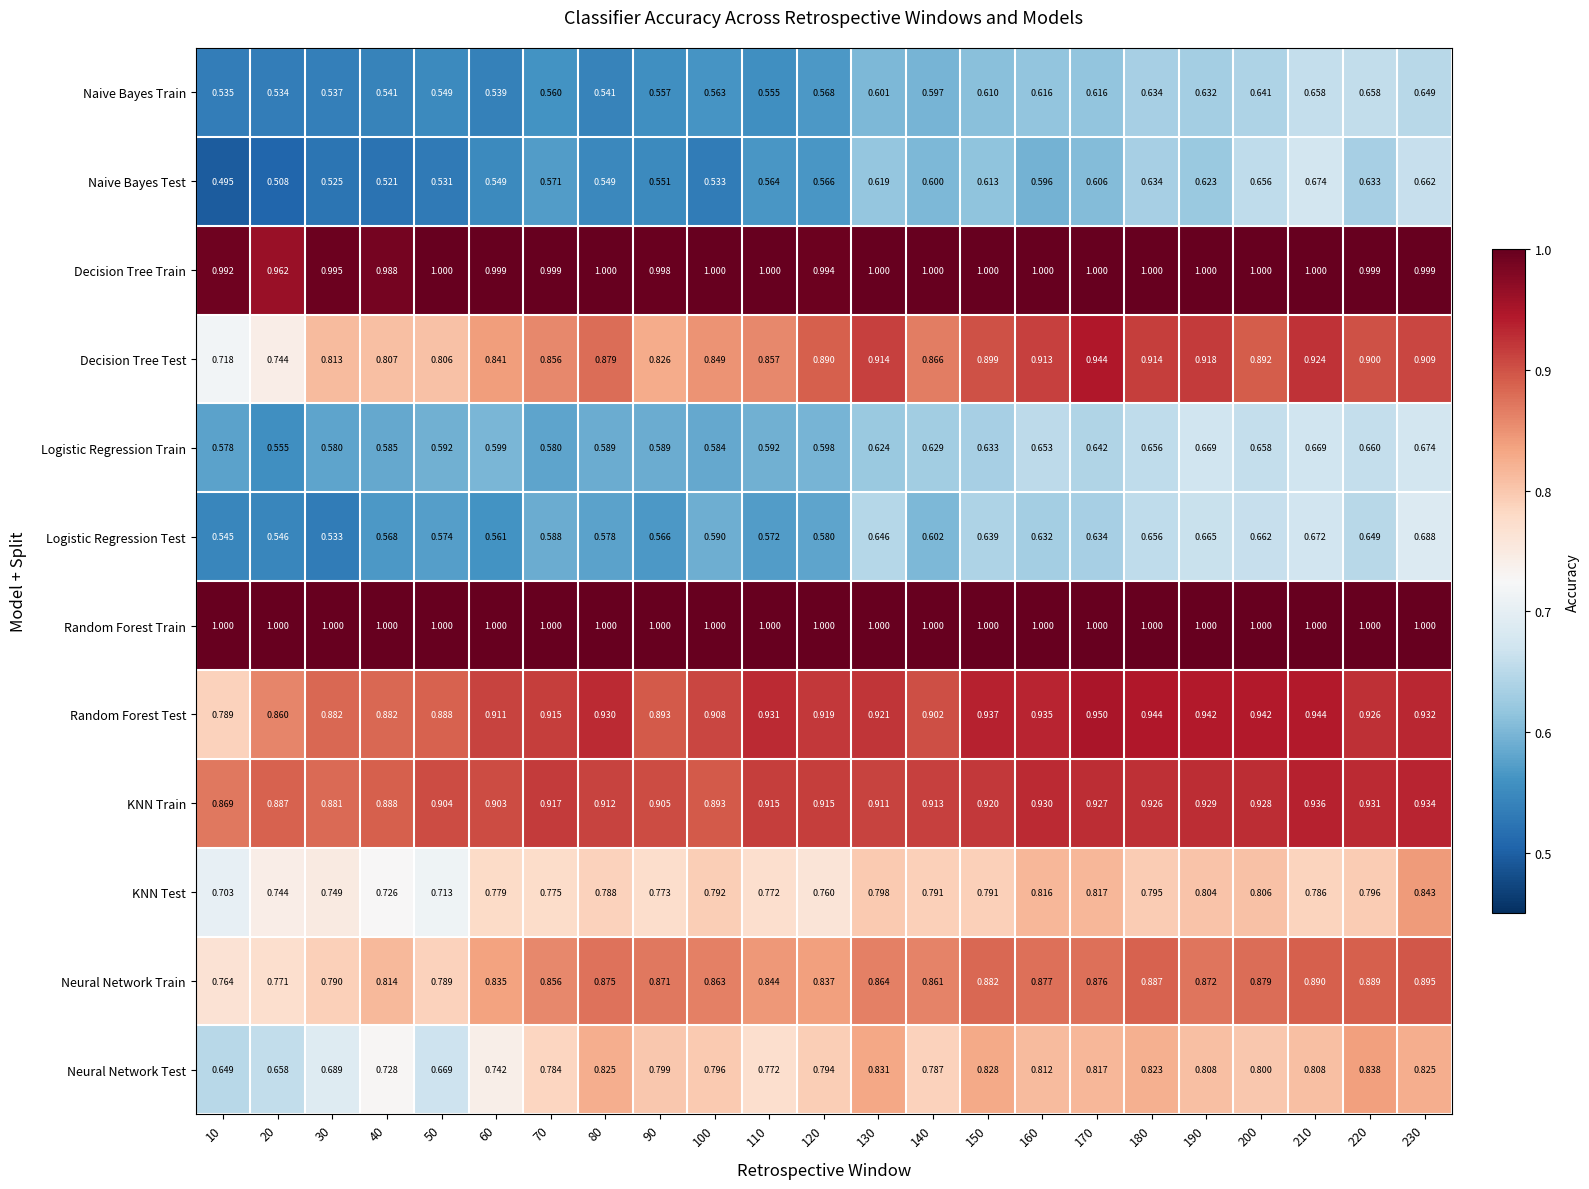

At 30, list the series in order from largest to smallest.

Random Forest Train, Decision Tree Train, Random Forest Test, KNN Train, Decision Tree Test, Neural Network Train, KNN Test, Neural Network Test, Logistic Regression Train, Naive Bayes Train, Logistic Regression Test, Naive Bayes Test